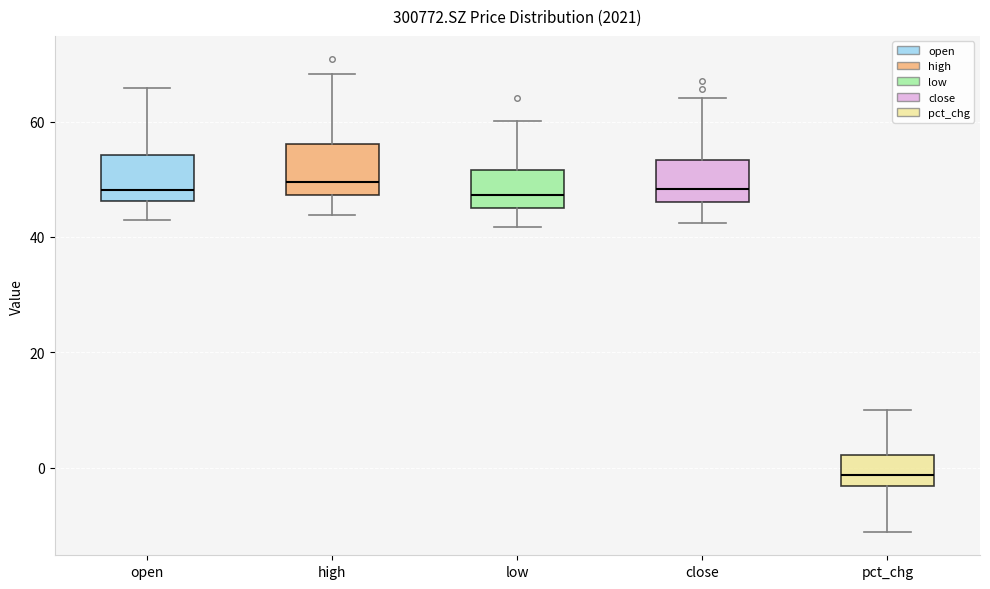

Reading left to right, read every box against the y-axis: the position of its median line, the range the box covers, and the ends of its whiskers. The values are not printed on the chart, so give them approximately, as read against the axis.

open: median 48, box 46 to 54, whiskers 44 to 66
high: median 50, box 48 to 56, whiskers 44 to 68
low: median 48, box 44 to 52, whiskers 42 to 60
close: median 48, box 46 to 54, whiskers 42 to 64
pct_chg: median -2, box -4 to 2, whiskers -12 to 10